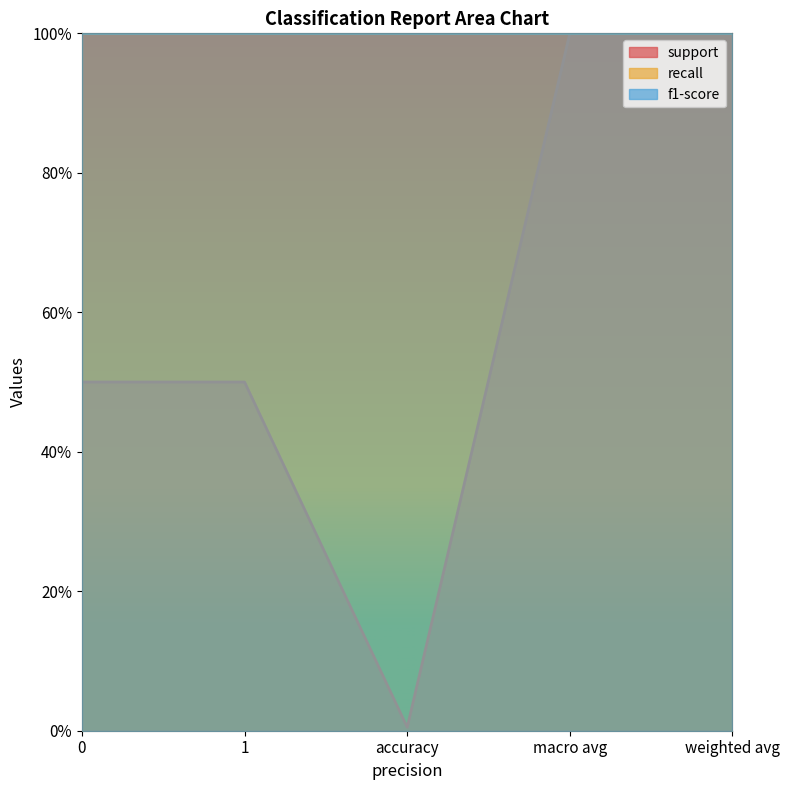

True or false: recall and support intersect in this chart.

False